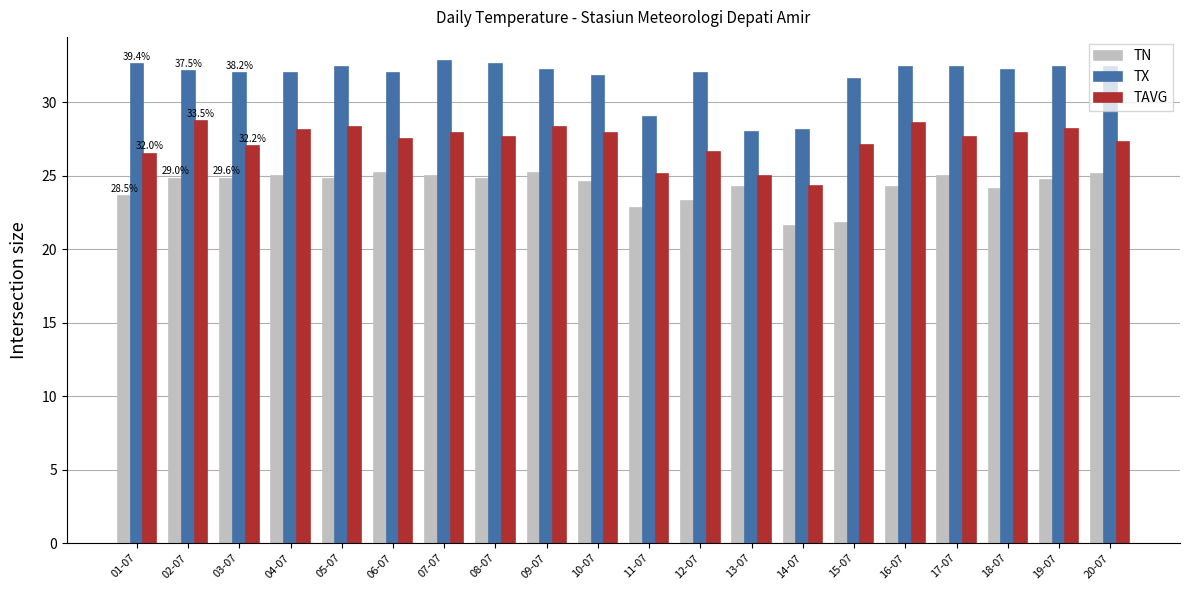

What is the smallest value displayed?

21.6